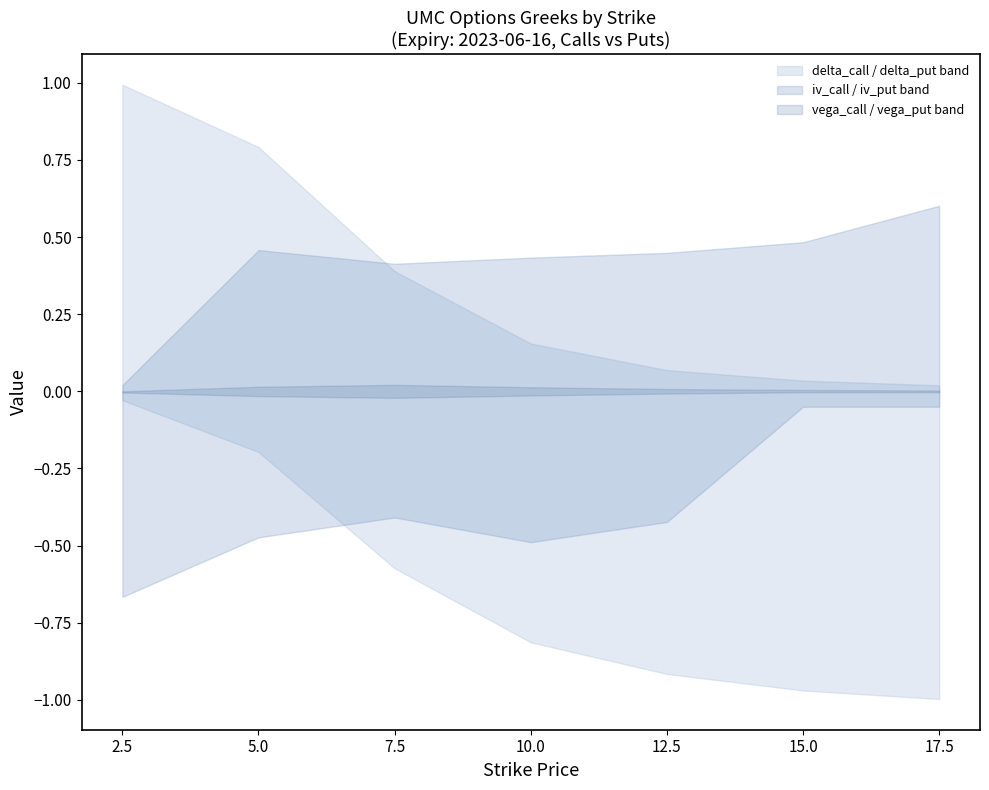

What is the difference between the maximum and second lowest values in the delta_put series?

0.9